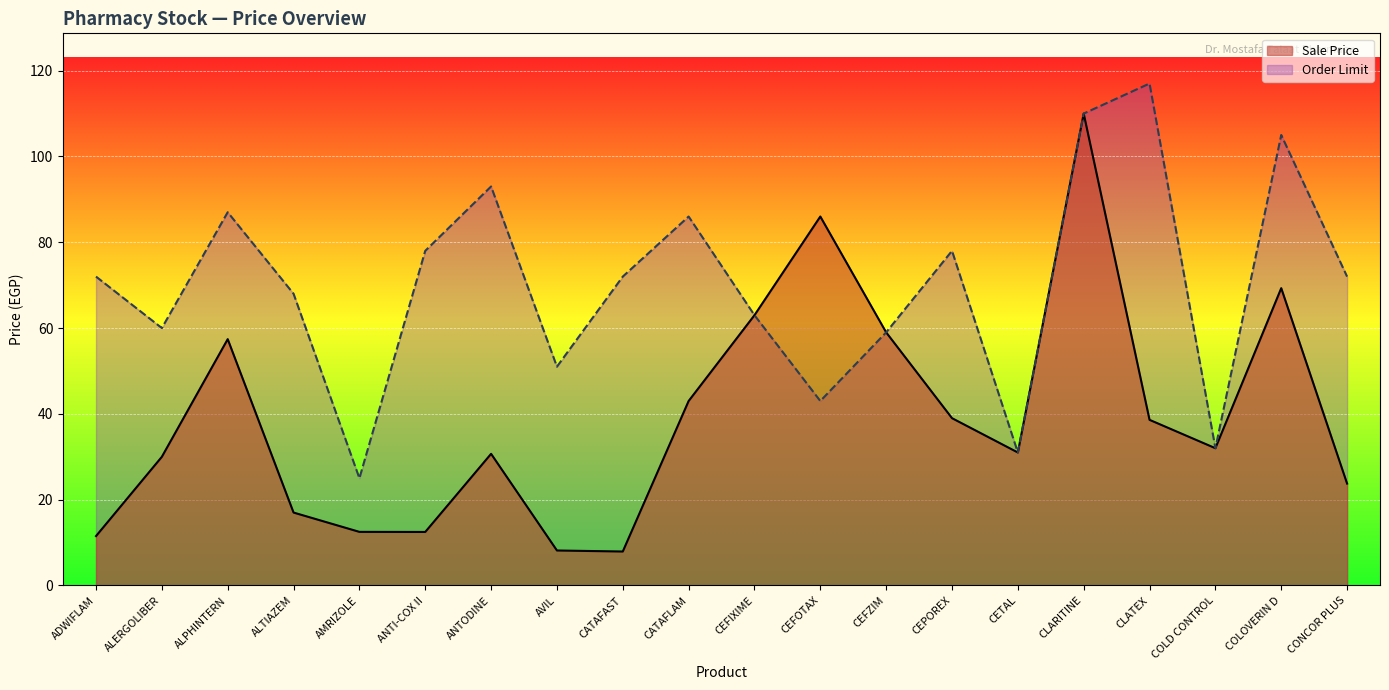

What position from the left is COLOVERIN D?

19